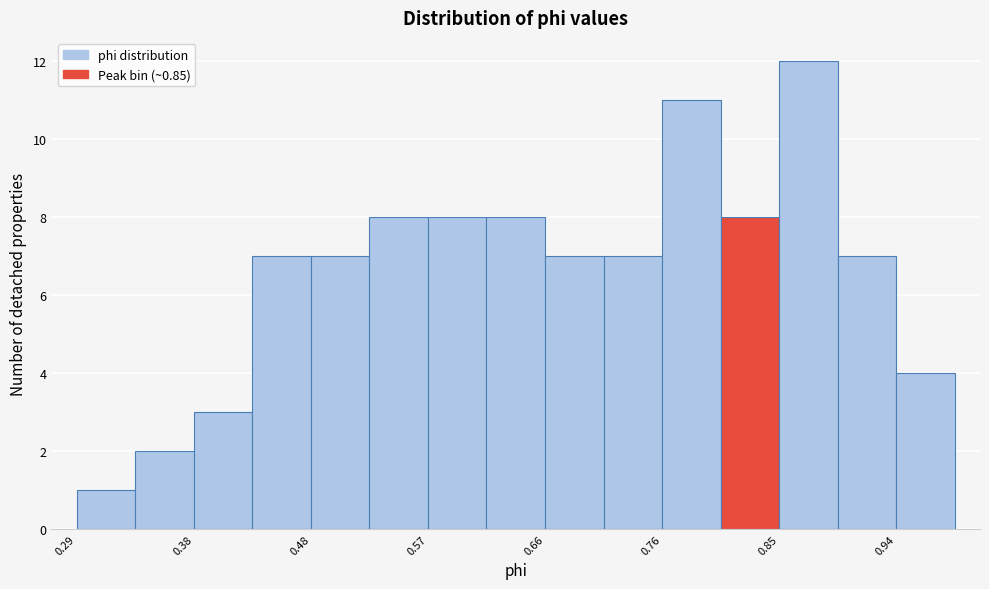

Over which range of the x-axis is the bar tallest?

0.85 to 0.90